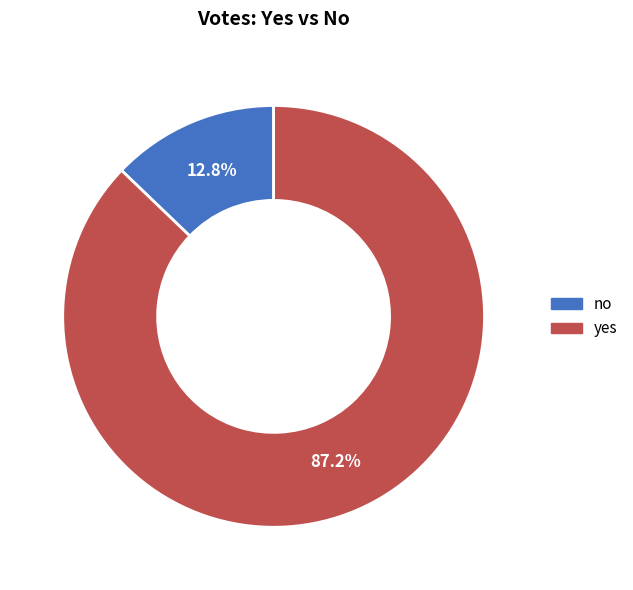

What is the ratio of the value at yes to the value at no?

6.8